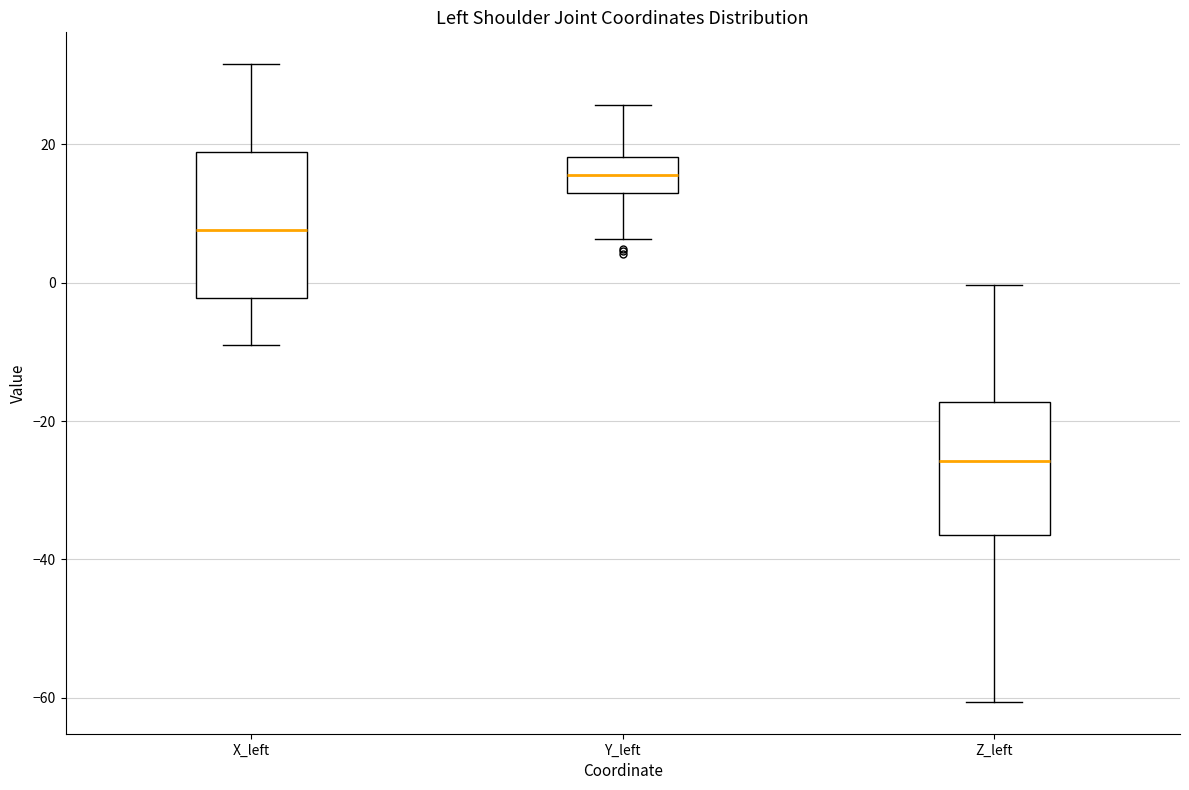

Reading left to right, read every box against the y-axis: the position of its median line, the range the box covers, and the ends of its whiskers. The values are not printed on the chart, so give them approximately, as read against the axis.

X_left: median 8, box -2 to 18, whiskers -8 to 32
Y_left: median 16, box 12 to 18, whiskers 6 to 26
Z_left: median -26, box -36 to -18, whiskers -60 to 0